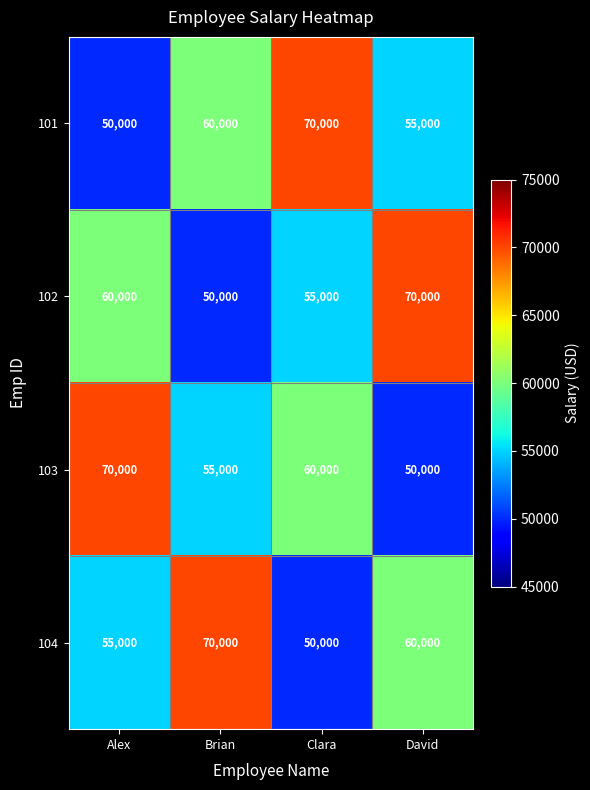

What is the sum of all 101 values?

235000